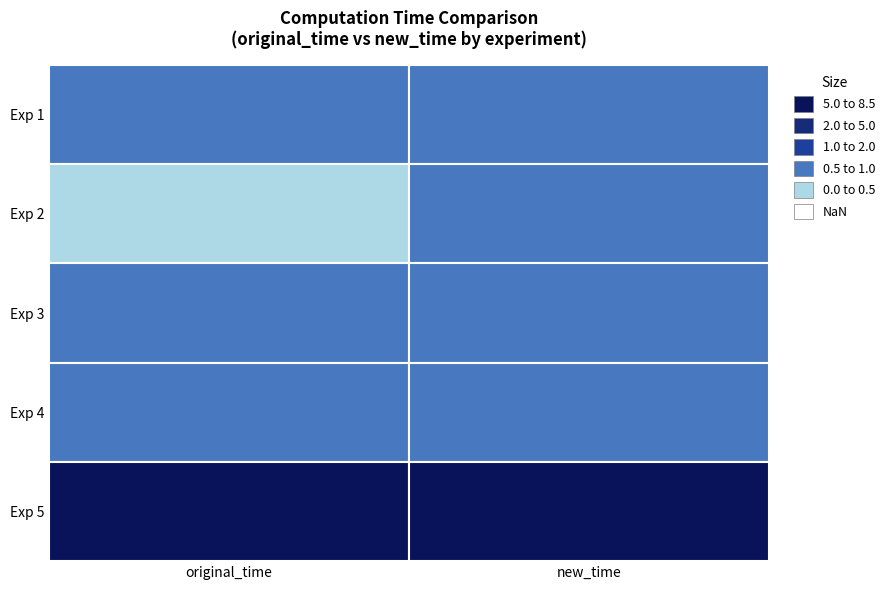

What is the total value across all series at 3?

1.2